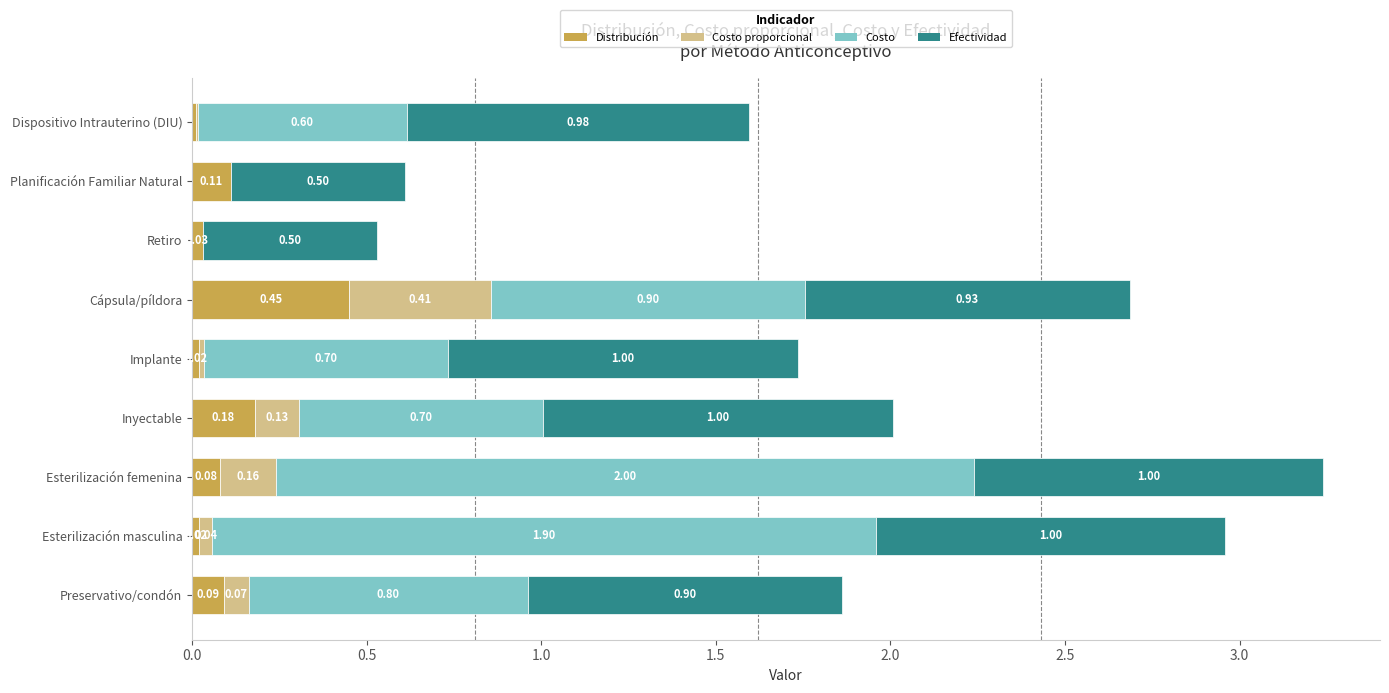

How many distinct data groups are displayed?

4